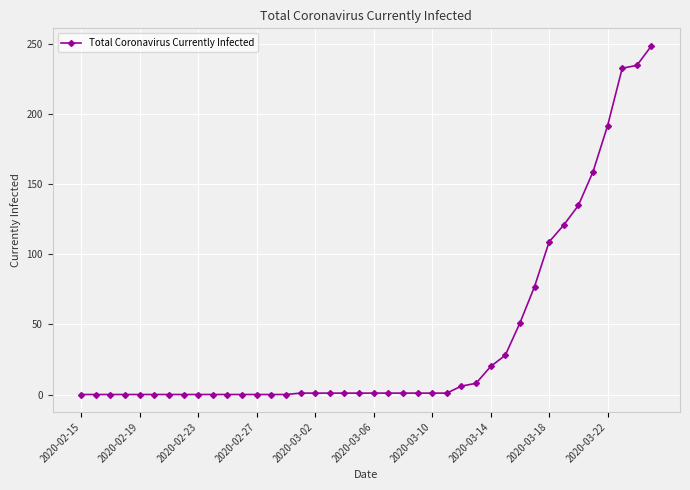

What is the average value?

41